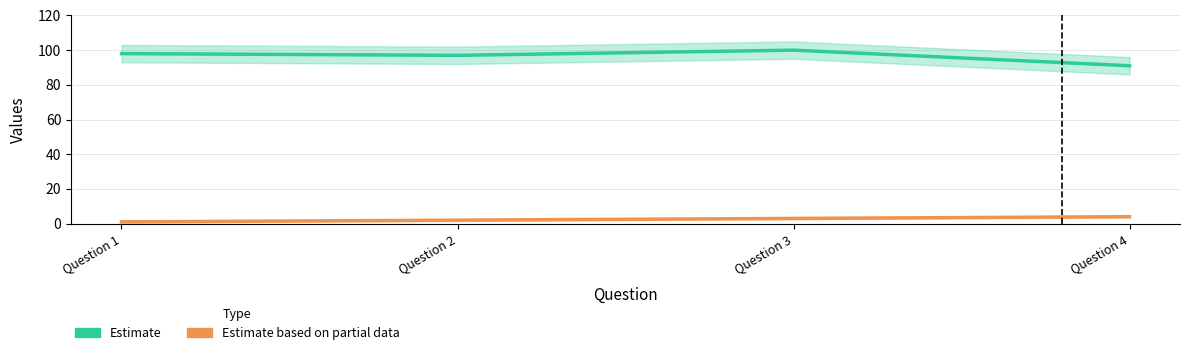

At which category does Estimate reach its first local valley?

Question 2